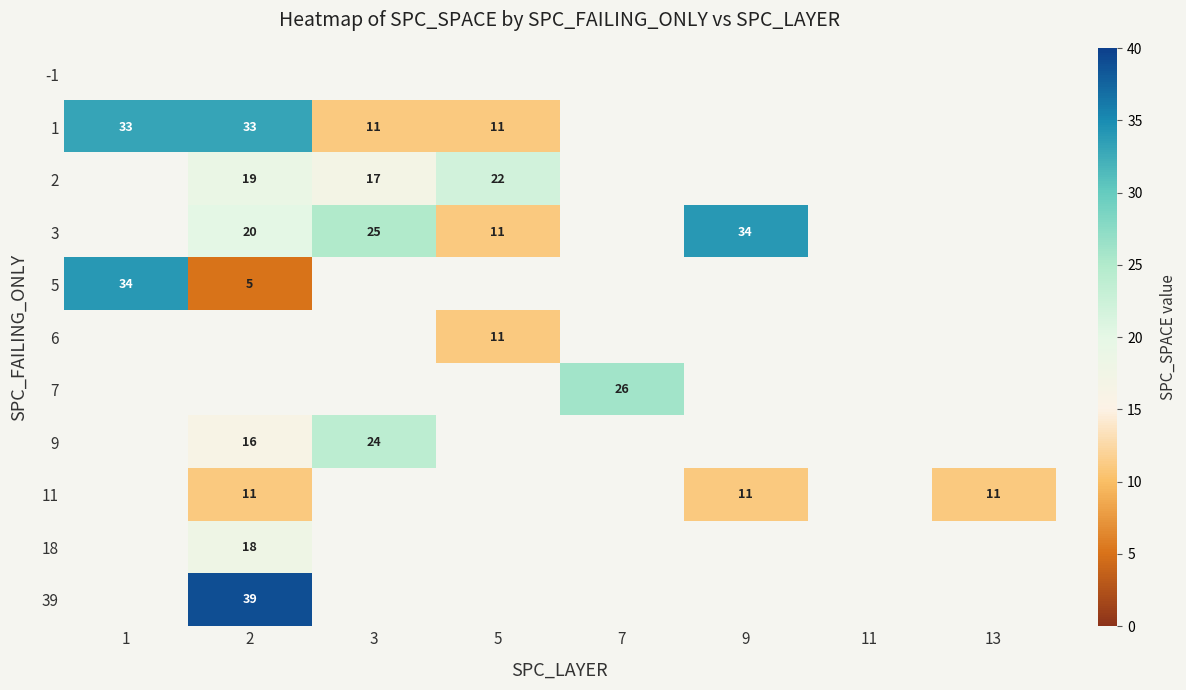

The 11 series shows 4 at 2. True or false?

False